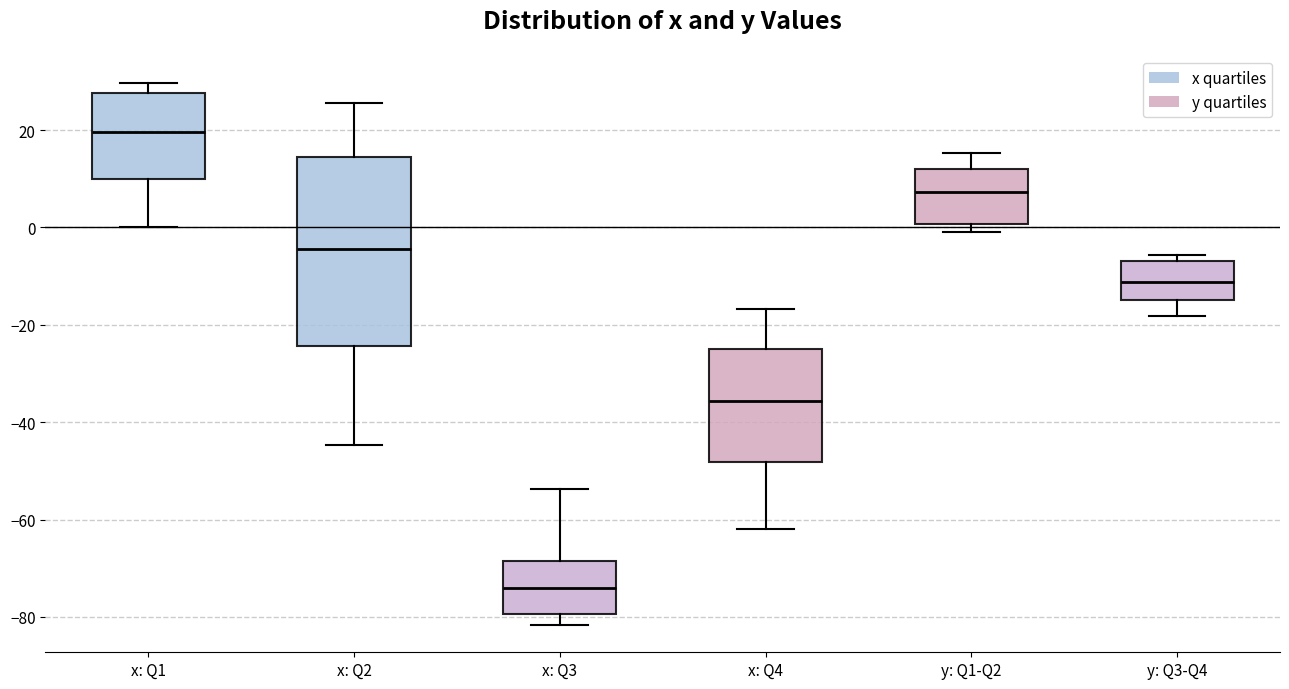

Reading left to right, transcribe this box plot: for each box, give where its median line is, the range the box spans, and where its two whiskers end, as read against the y-axis. The values are not printed on the chart, so give them approximately, as read against the axis.

x: Q1: median 20, box 10 to 28, whiskers 0 to 30
x: Q2: median -4, box -24 to 14, whiskers -44 to 26
x: Q3: median -74, box -80 to -68, whiskers -82 to -54
x: Q4: median -36, box -48 to -26, whiskers -62 to -16
y: Q1-Q2: median 8, box 0 to 12, whiskers 0 (just below the box's lower edge) to 16
y: Q3-Q4: median -12, box -14 to -6, whiskers -18 to -6 (just above the box's upper edge)